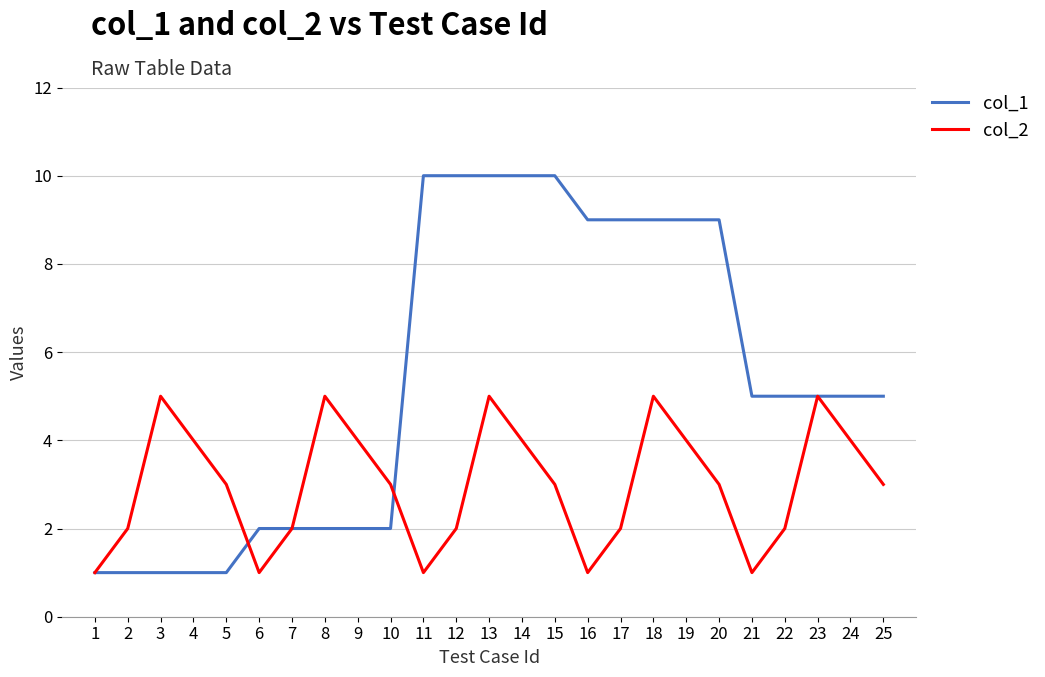

What are all the series names shown in the legend?

col_1, col_2